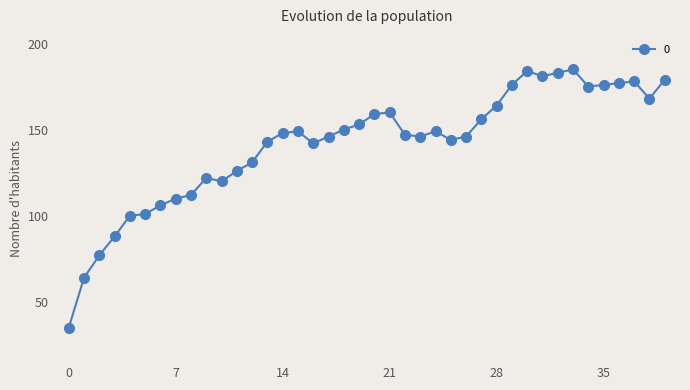

What is the smallest value displayed?

35